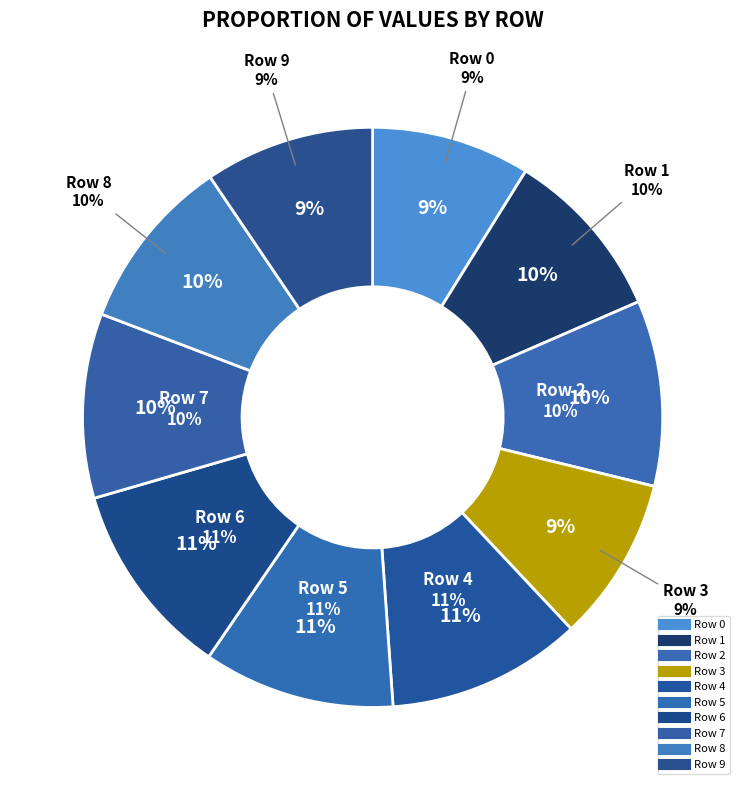

Combined, what portion of the pie is Row 6 and Row 4?

21.8%